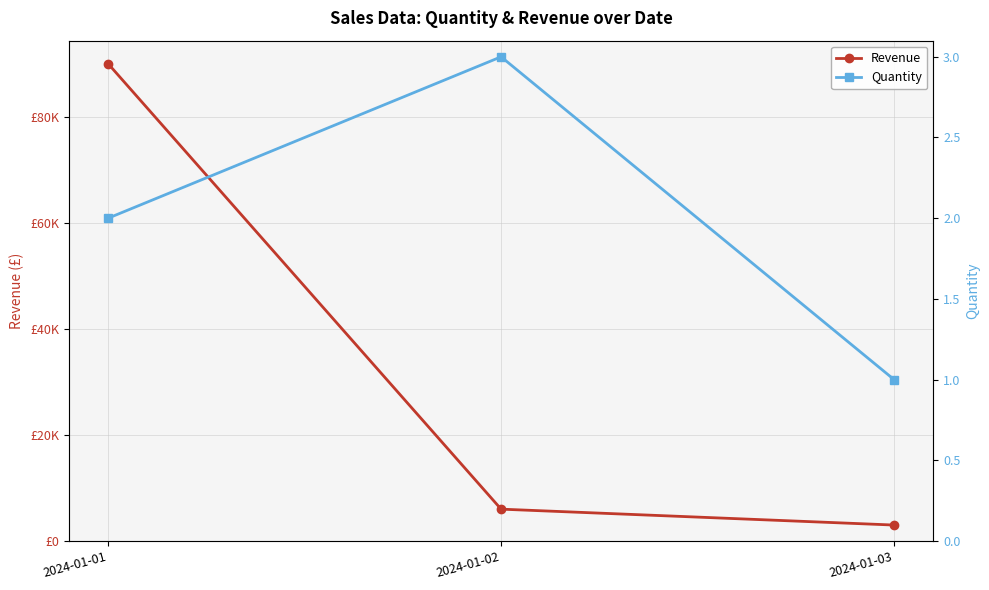

Reading left to right, what are all the values shown in this chart?

Revenue: 2024-01-01=90000	2024-01-02=6000	2024-01-03=3000
Quantity: 2024-01-01=2	2024-01-02=3	2024-01-03=1